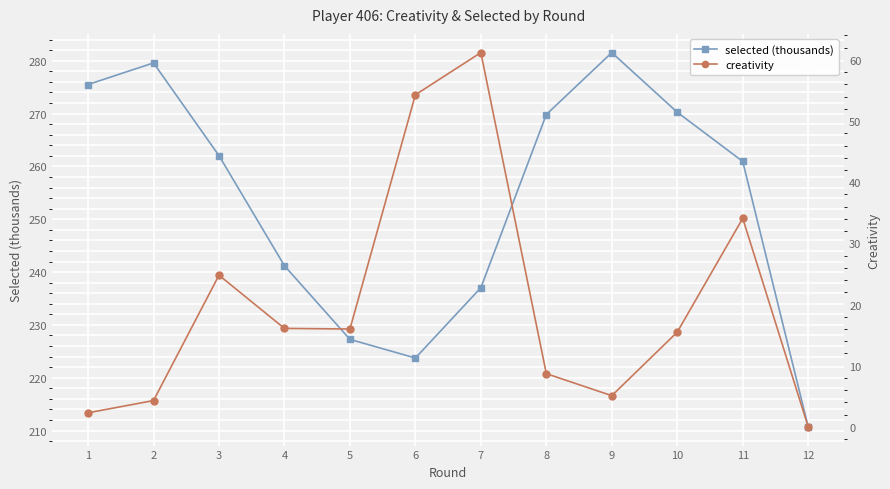

What is the sum of all selected (thousands) values?

3039.6